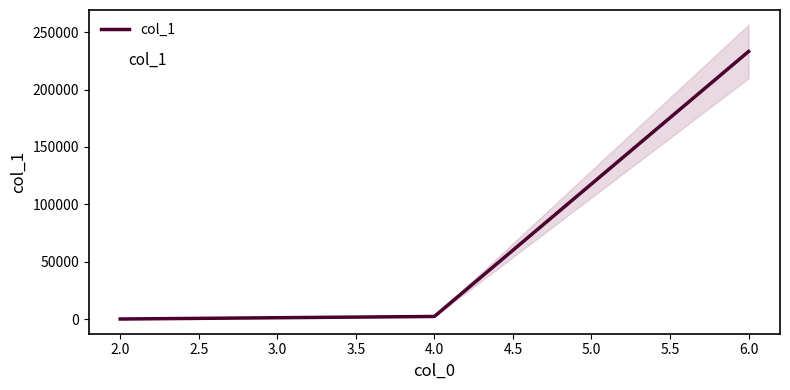

Is this an area chart (filled region under the line)?

No